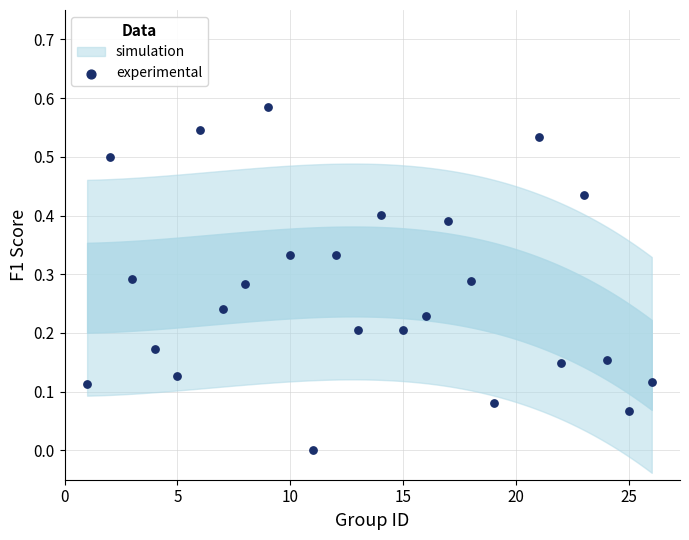

What is the range of X values (max minus min)?

25.0